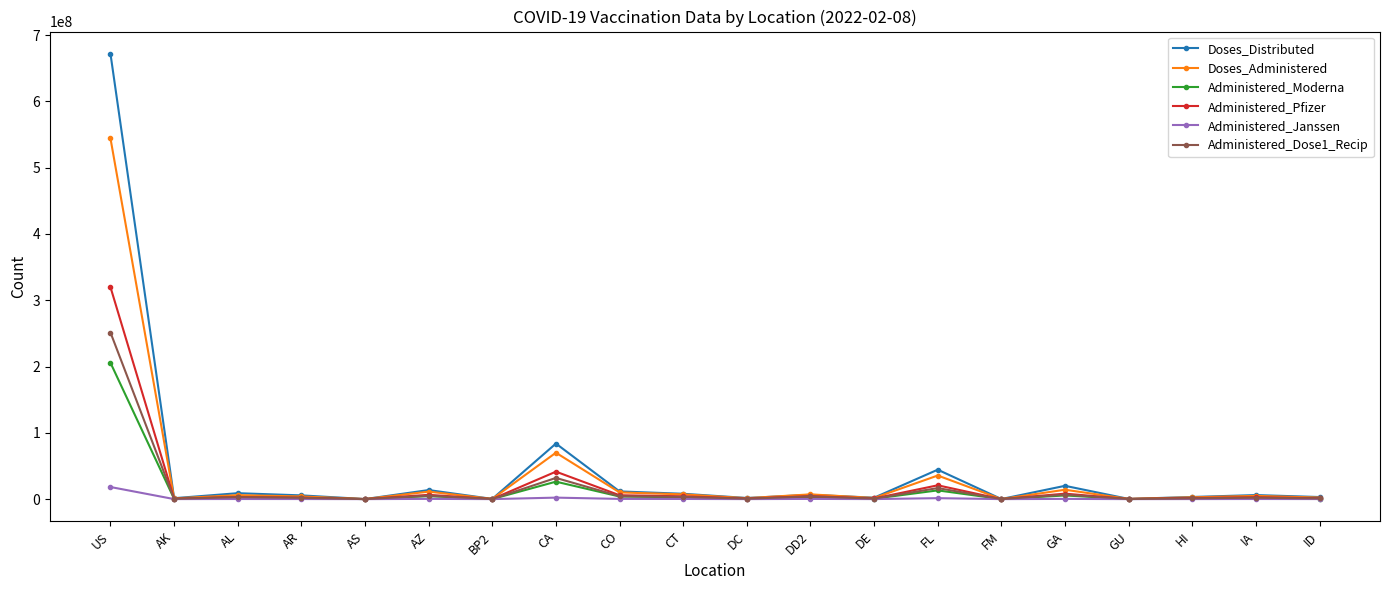

At which label does Administered_Janssen first exceed 171855?

US